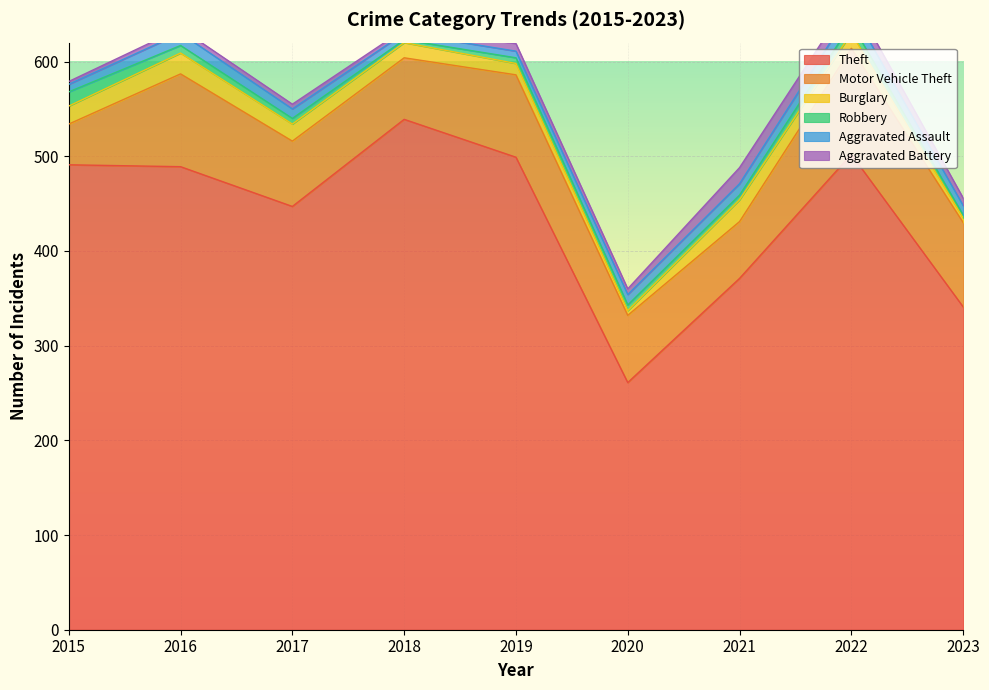

At which label does Aggravated Battery reach its minimum?

2015